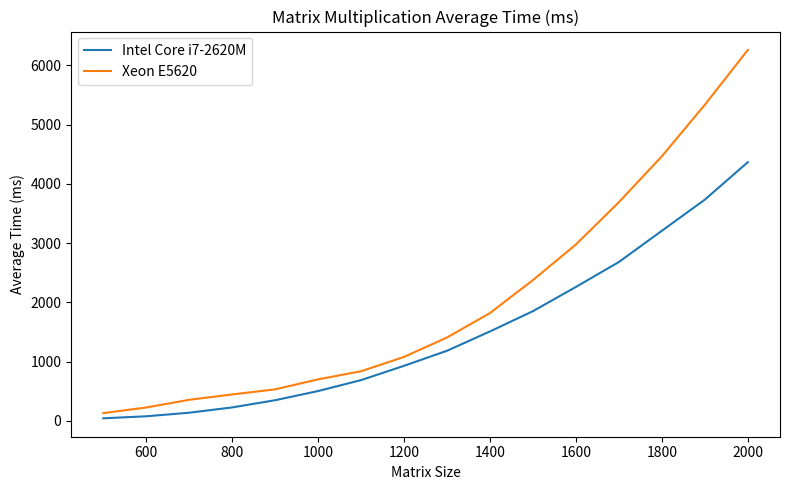

Which series has the widest spread of values?

Xeon E5620